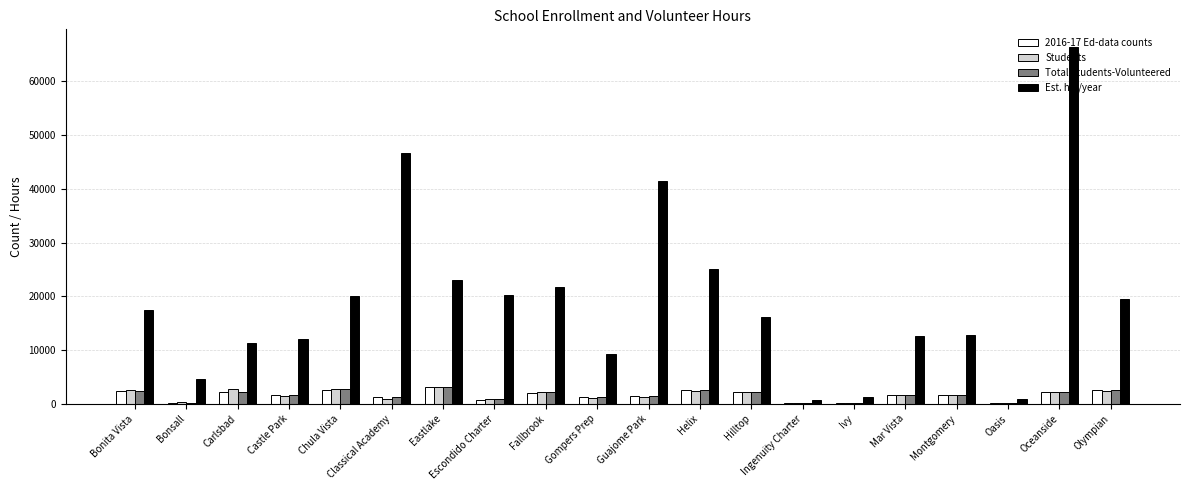

What is the total value across all series at Olympian?

27162.0